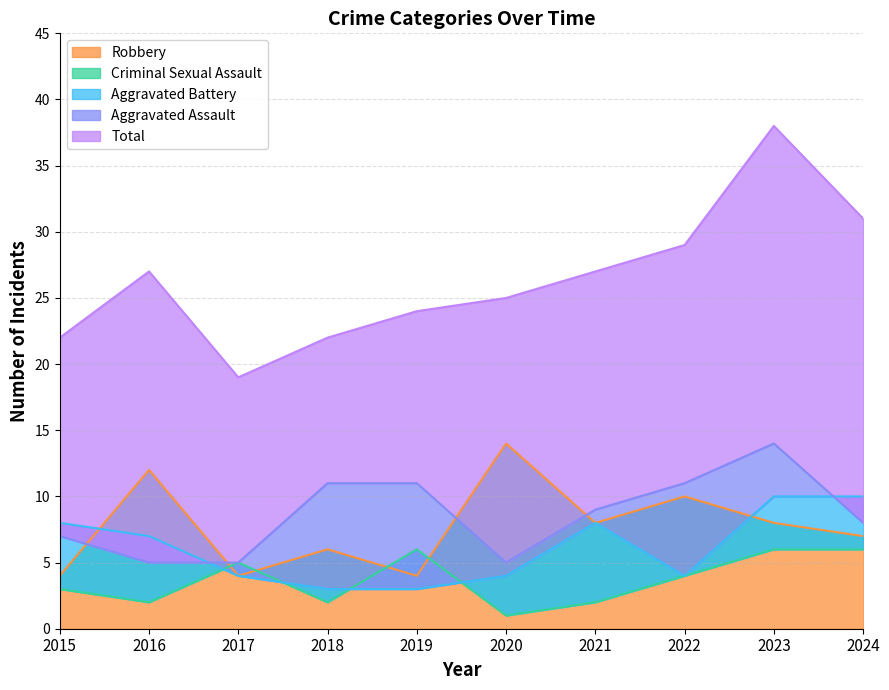

Which series has the widest spread of values?

Total